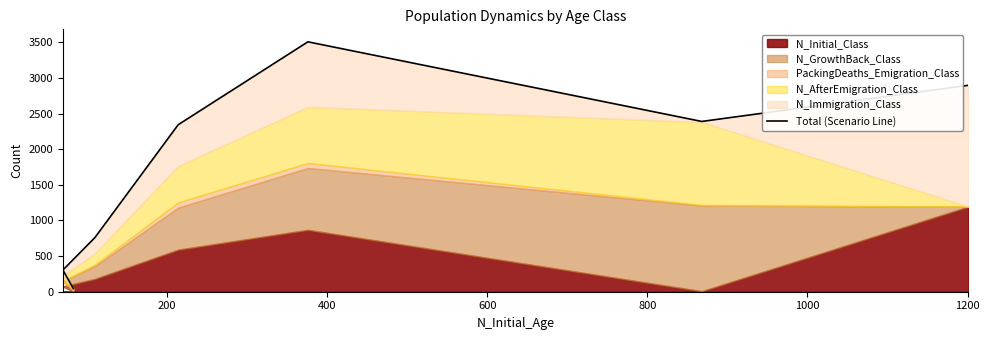

Is it true that the value at 1000 is 171?

False